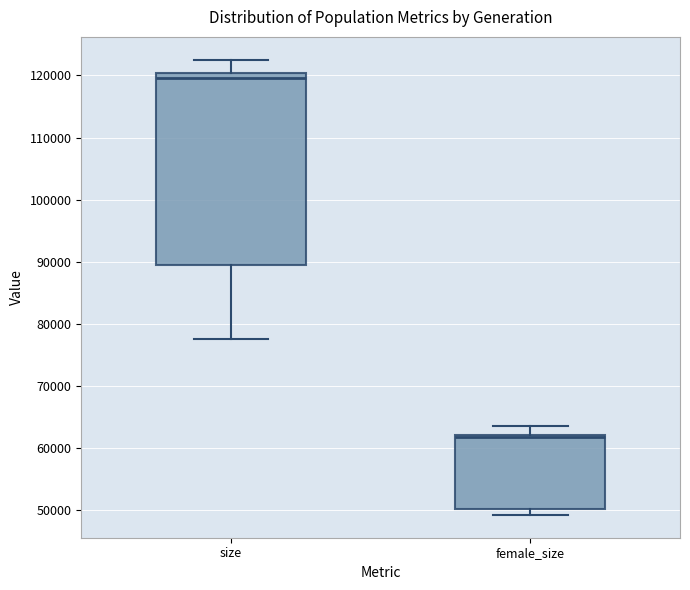

Where is the upper edge of the box for size on the y-axis? The values are not printed on the chart, so give them approximately, as read against the axis.

120000